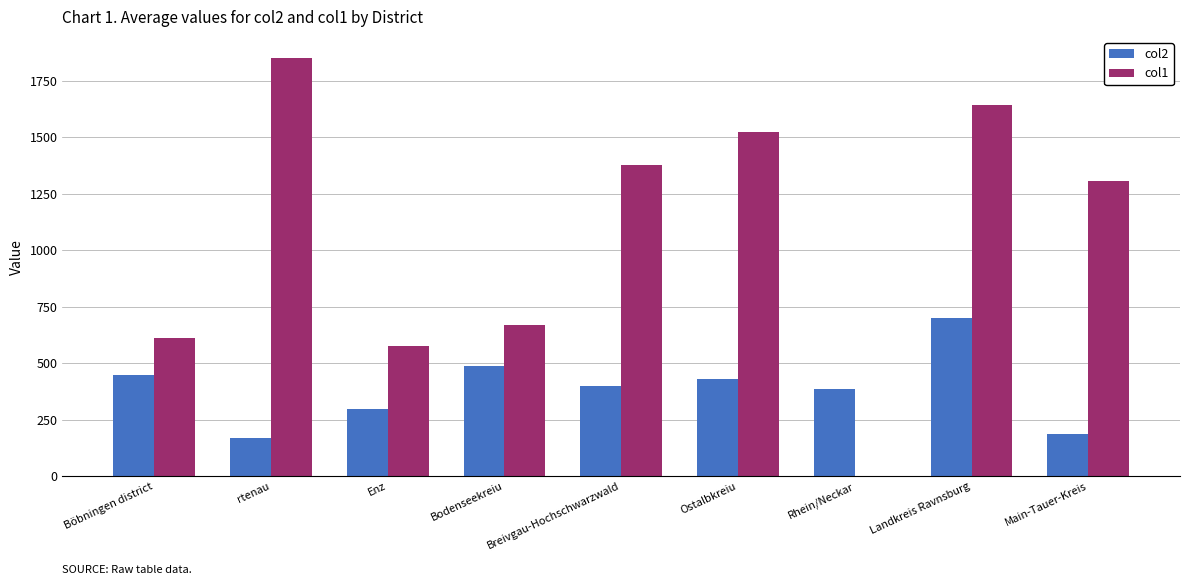

At which category is the sum across all series the highest?

Landkreis Ravnsburg